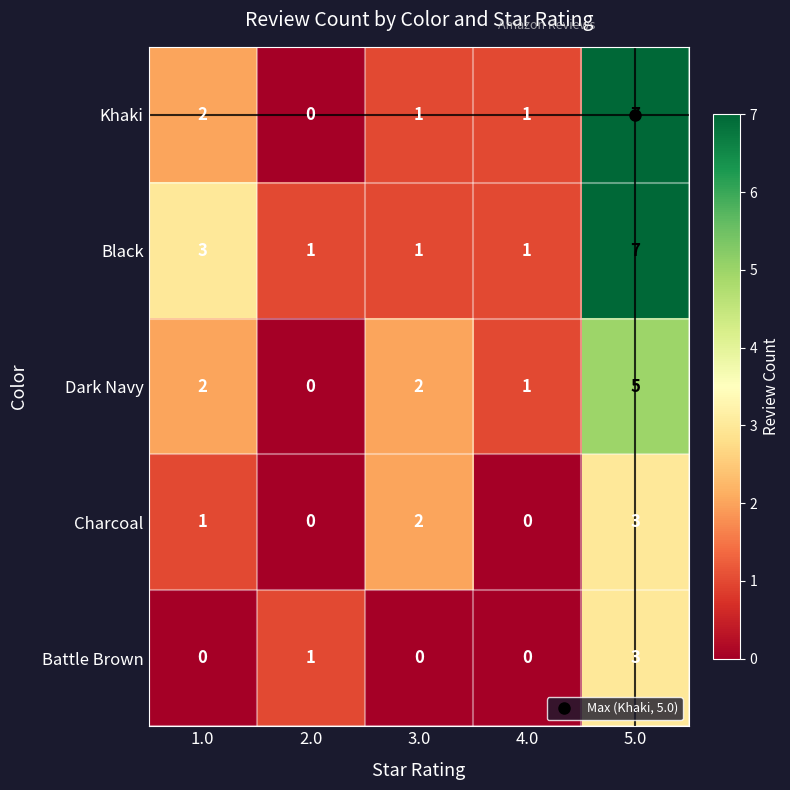

At which category is the sum across all series the highest?

5.0